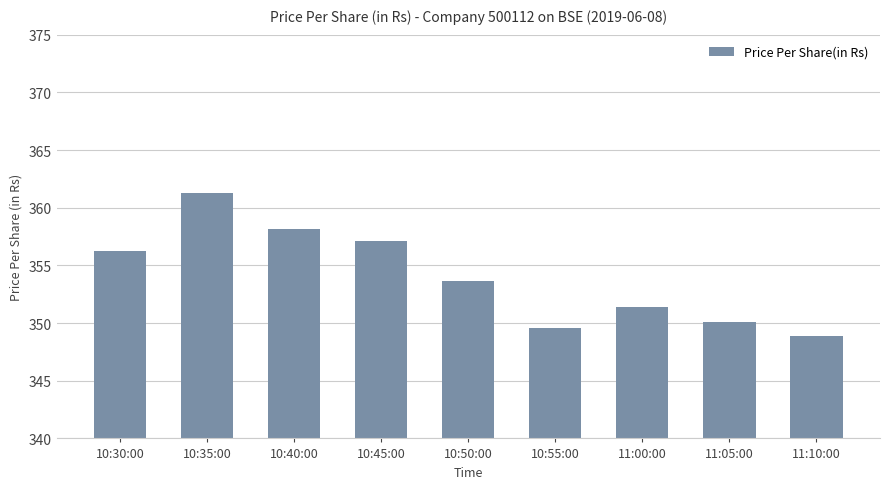

What is the smallest value displayed?

348.9